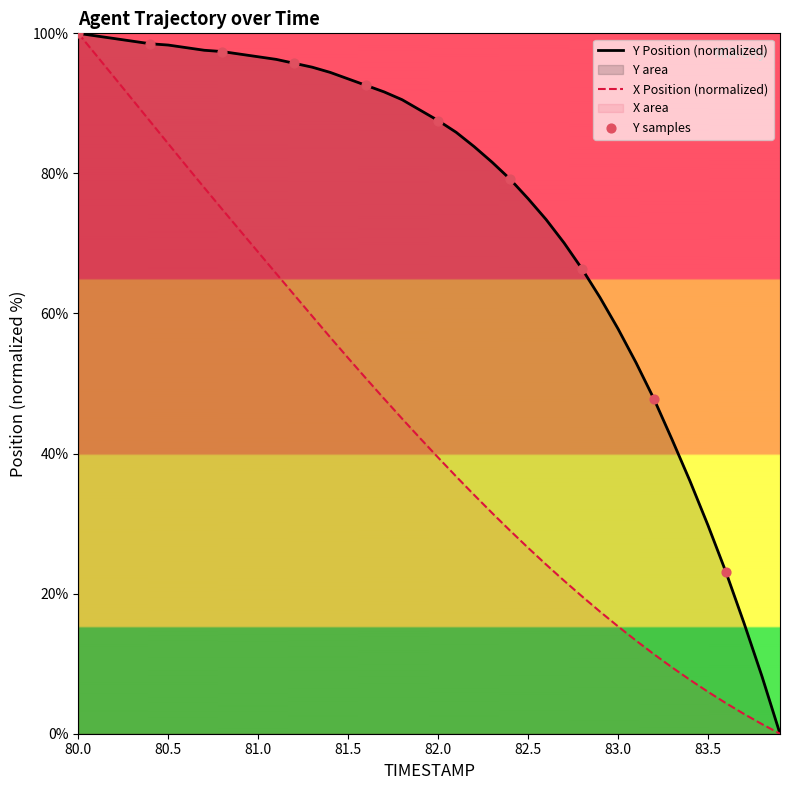

Rank the series by their average value, from lowest to highest.

X Position (normalized), Y Position (normalized)